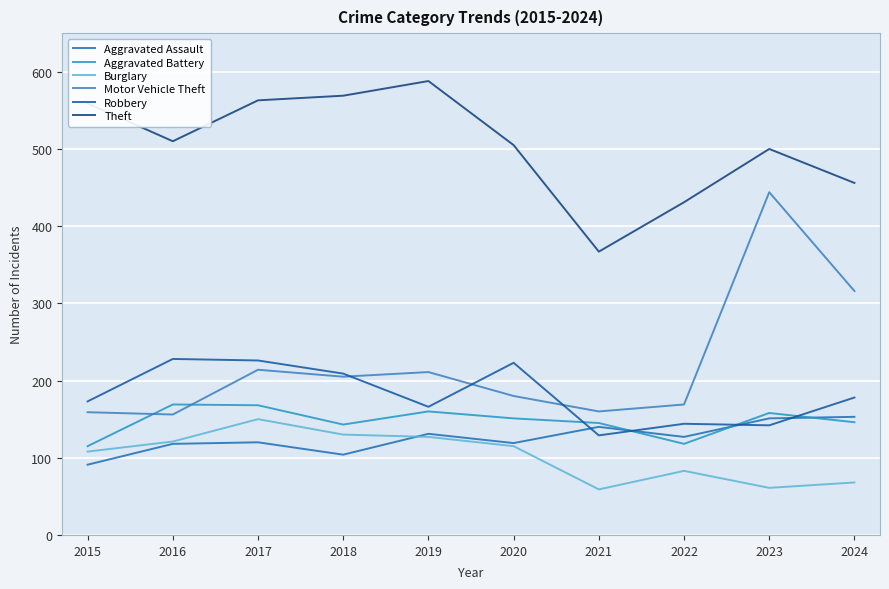

True or false: Burglary and Aggravated Battery cross at least once.

False